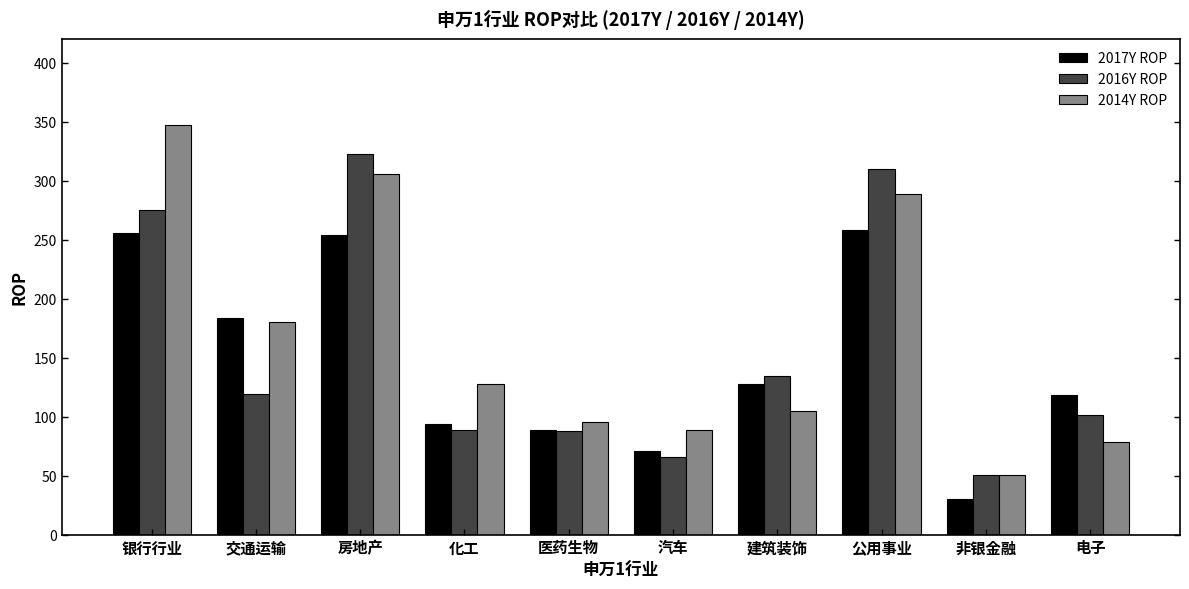

The value of 2014Y ROP at 交通运输 is 179.8. True or false?

True